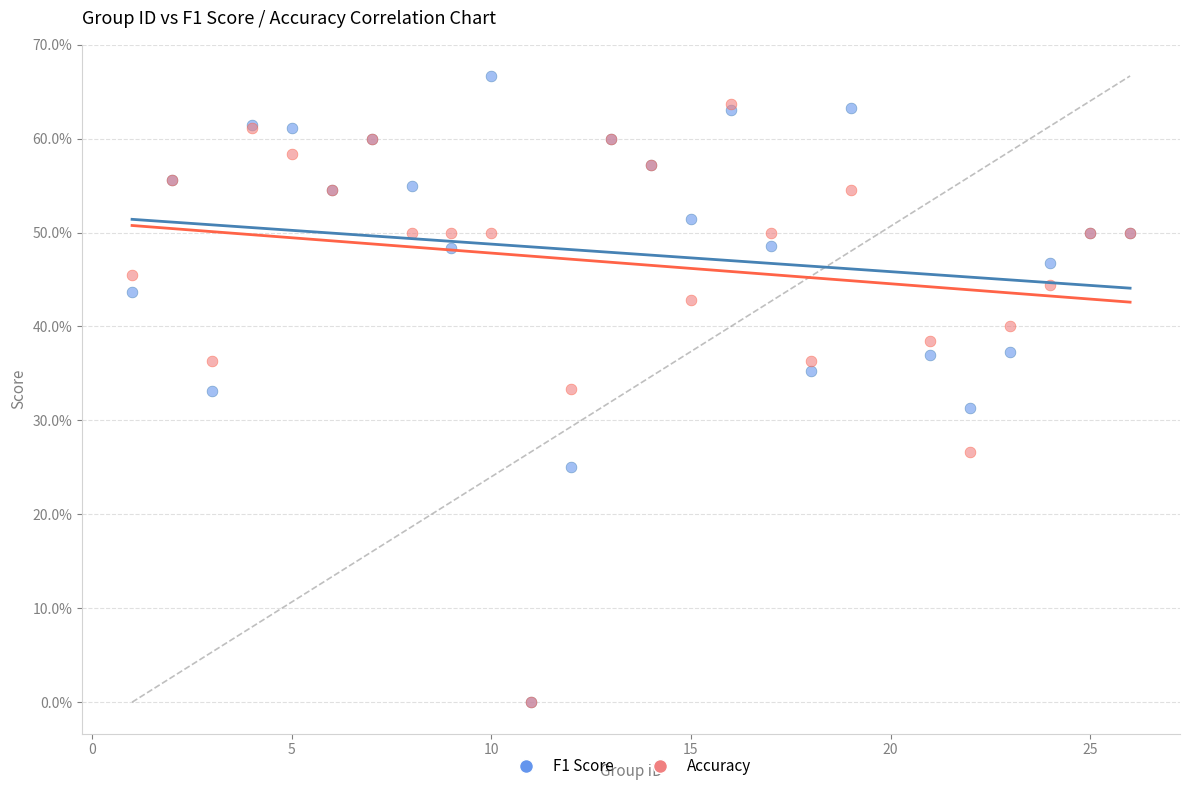

What are all the series names shown in the legend?

F1 Score, Accuracy